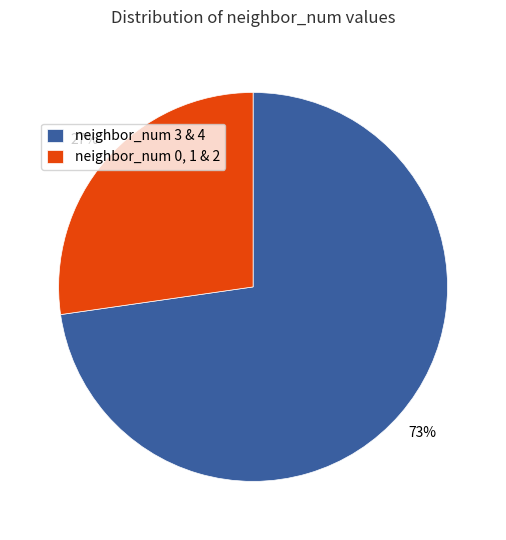

Is the sum of neighbor_num 0, 1 & 2 and neighbor_num 3 & 4 greater than half?

Yes